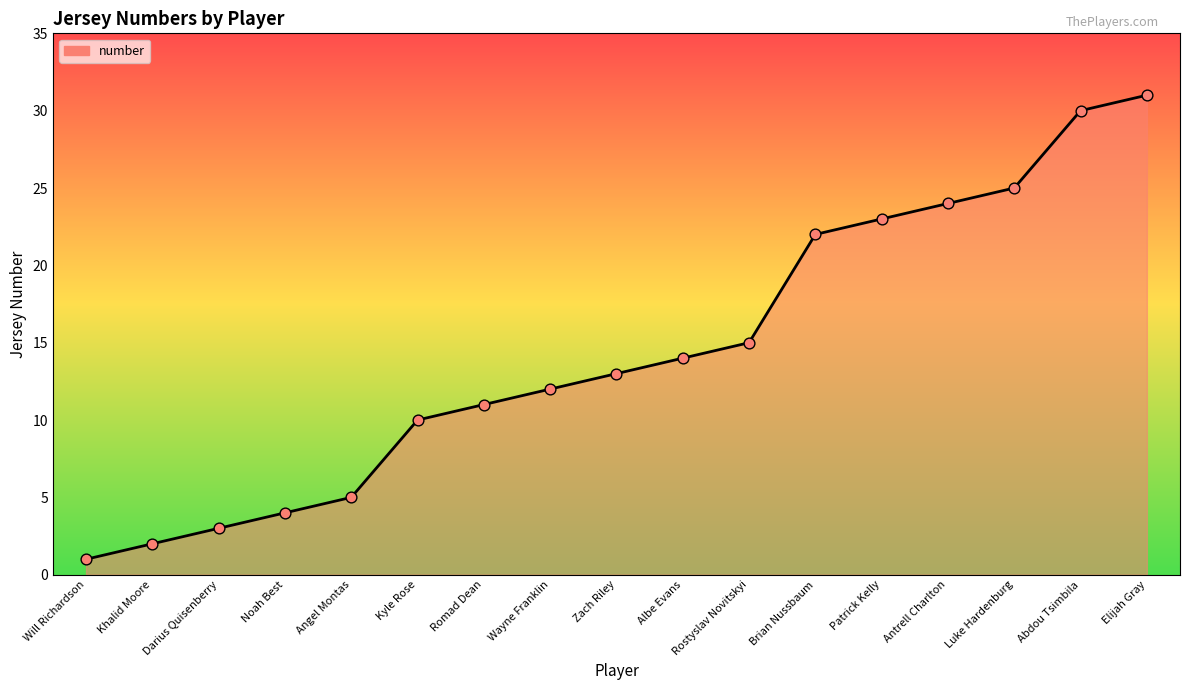

What is the change in value from Angel Montas to Brian Nussbaum?

+17